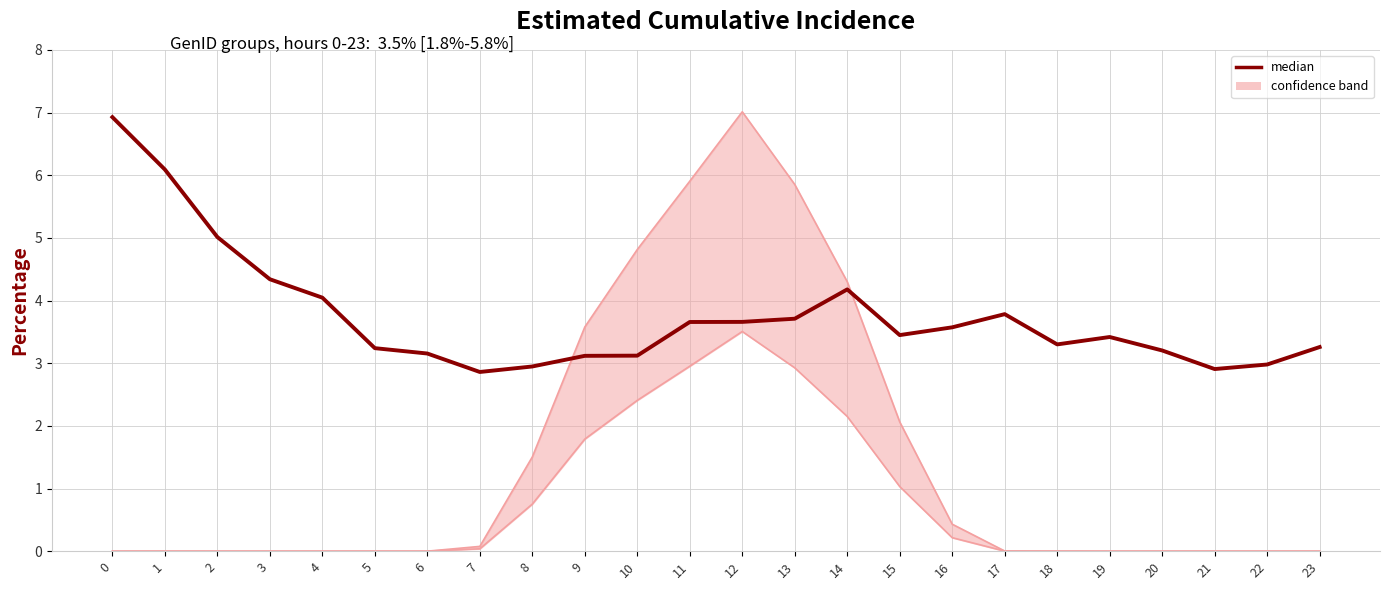

How many values in the median series are below 3?

4